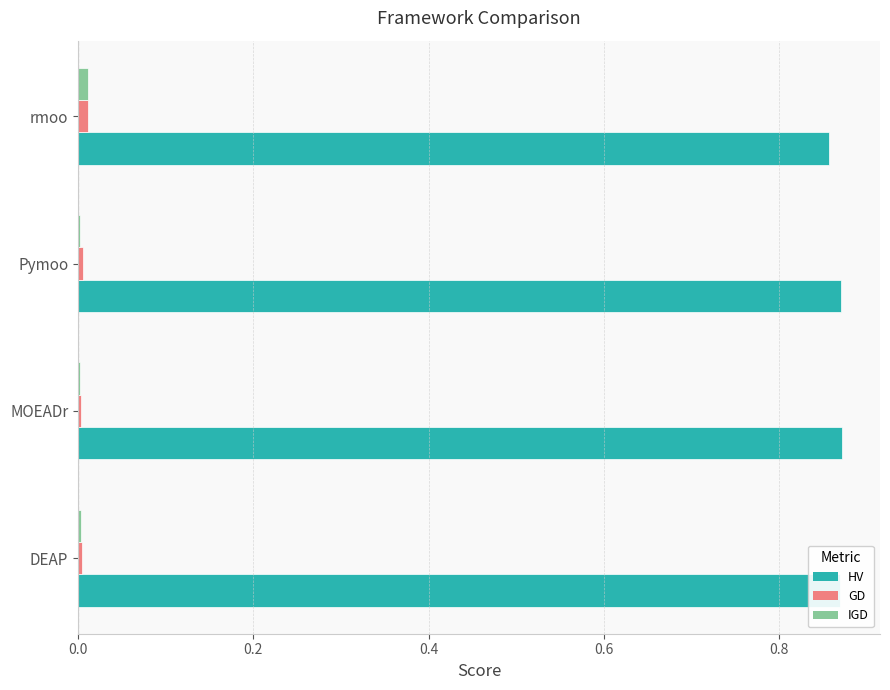

Where is HV nearest to the value 0?

rmoo